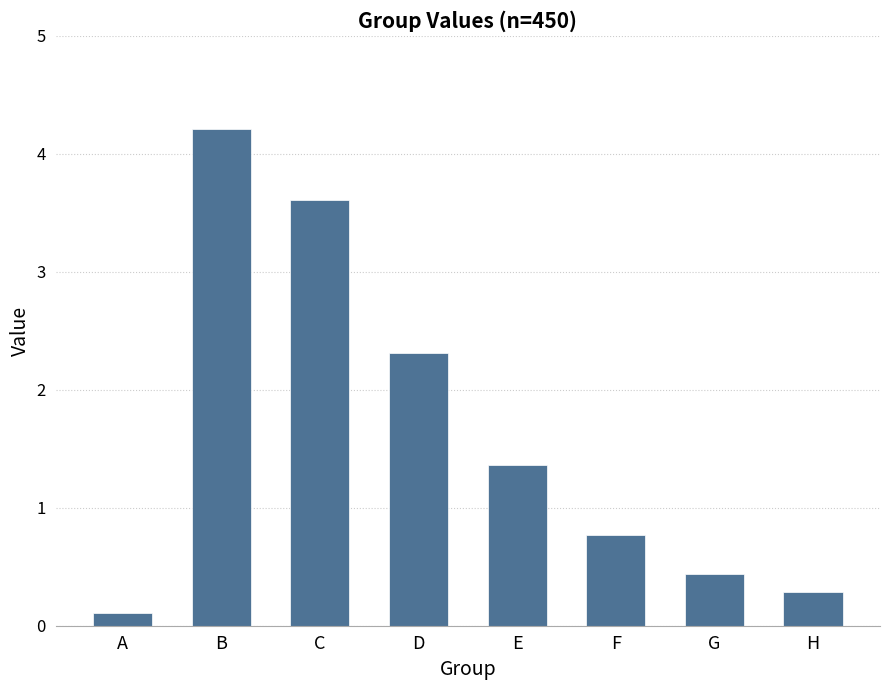

Reading left to right, extract all data points from this chart.

A=0.1	B=4.2	C=3.6	D=2.3	E=1.4	F=0.8	G=0.4	H=0.3